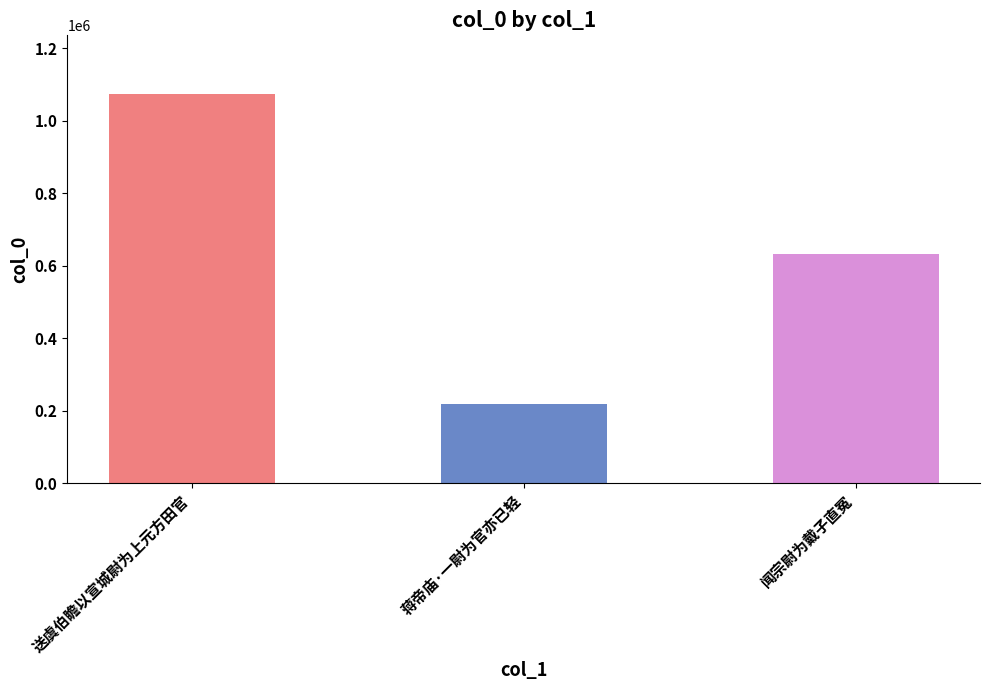

Reading left to right, what are all the values shown in this chart?

1074786	217879	632948